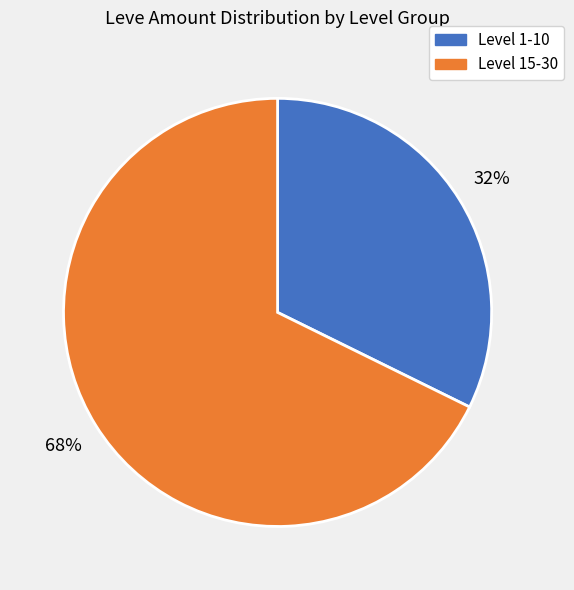

Is there a majority slice in this chart?

Yes